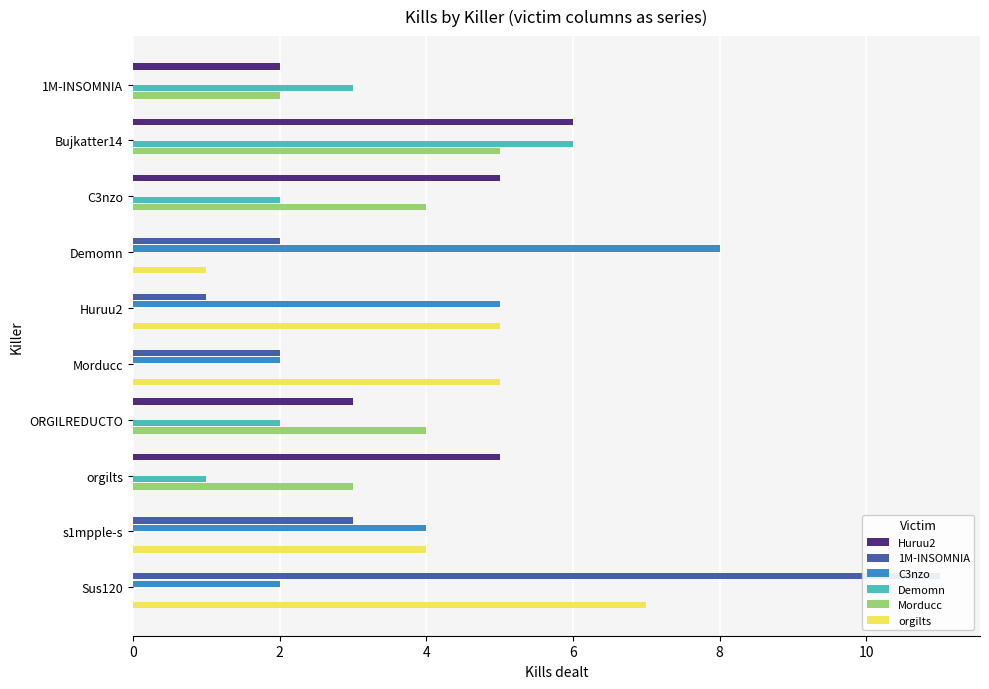

The orgilts series shows 4 at 1M-INSOMNIA. True or false?

False